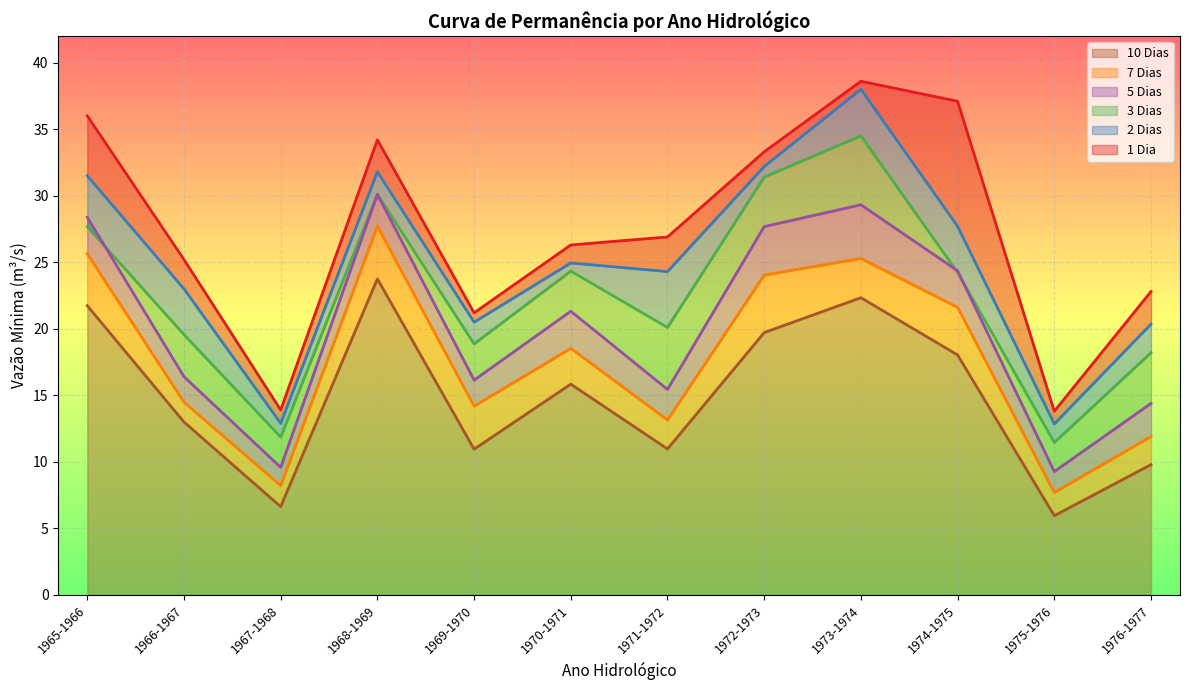

What is the label of the 4th point from the right?

1973-1974